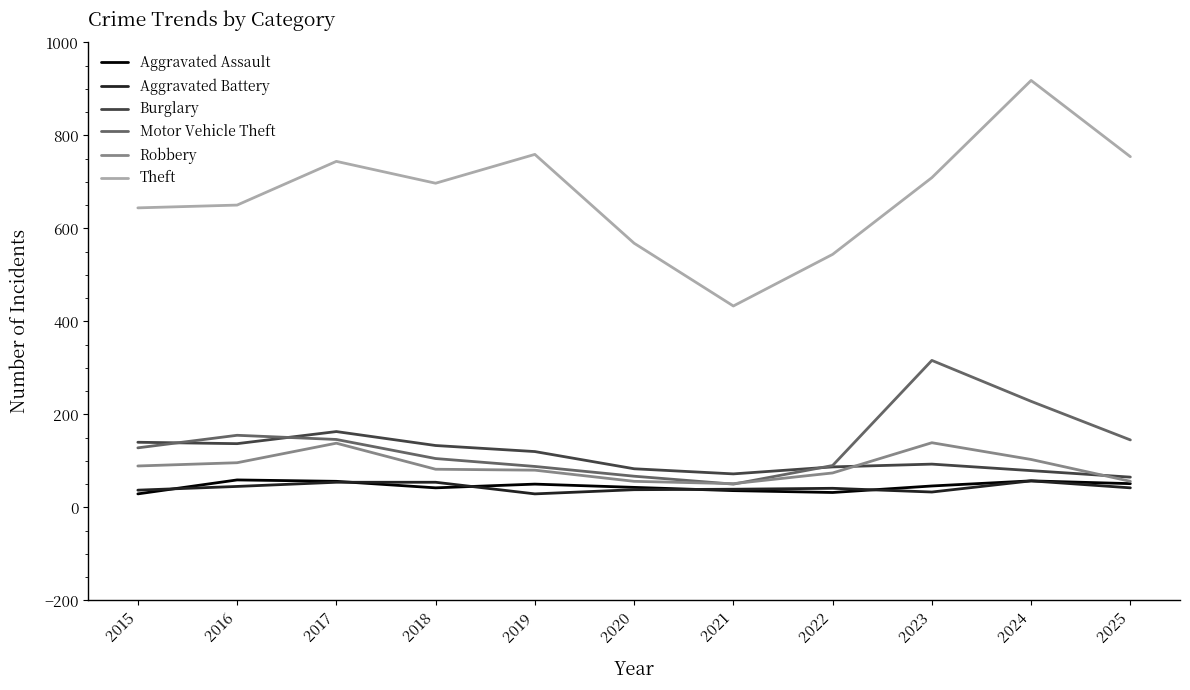

True or false: Theft and Aggravated Battery intersect in this chart.

False